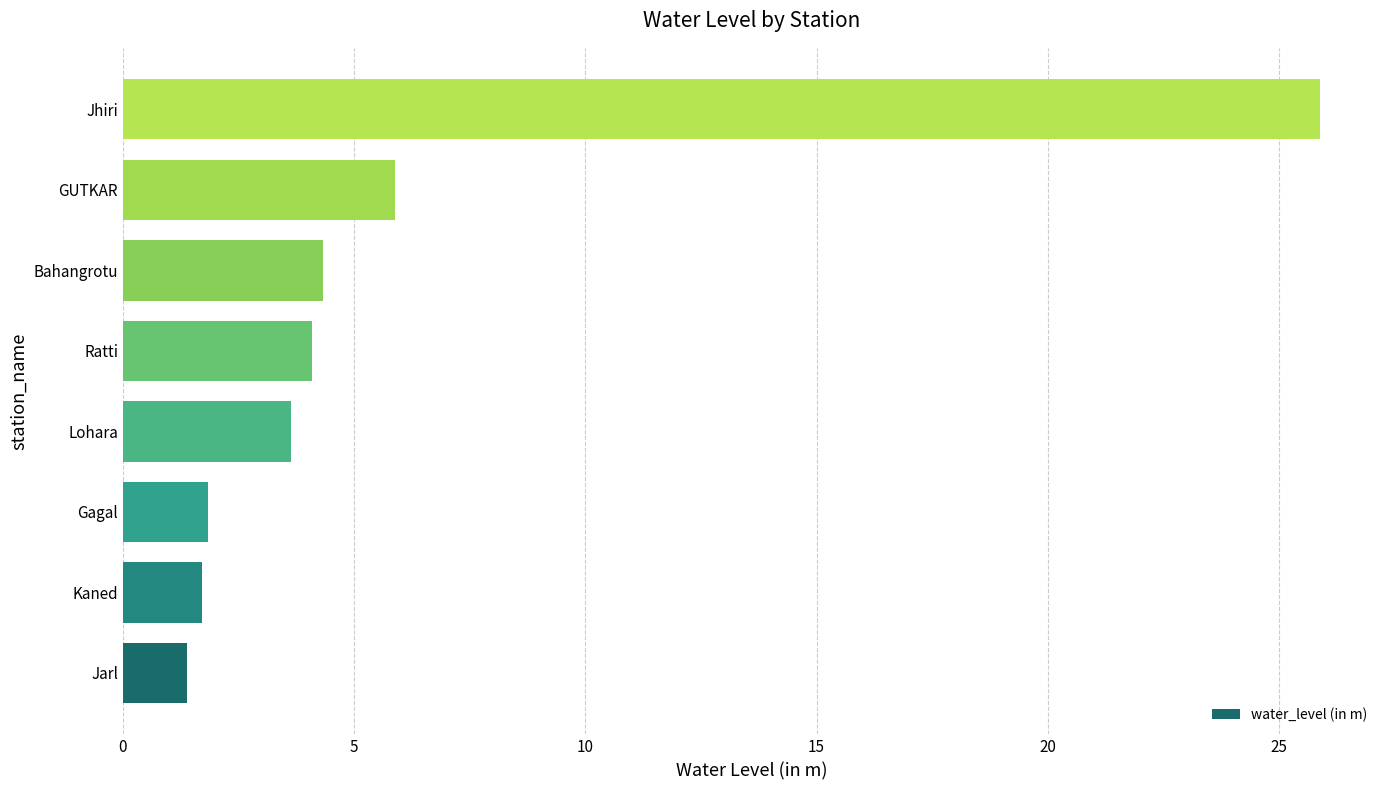

What is the sum of all values?

48.8